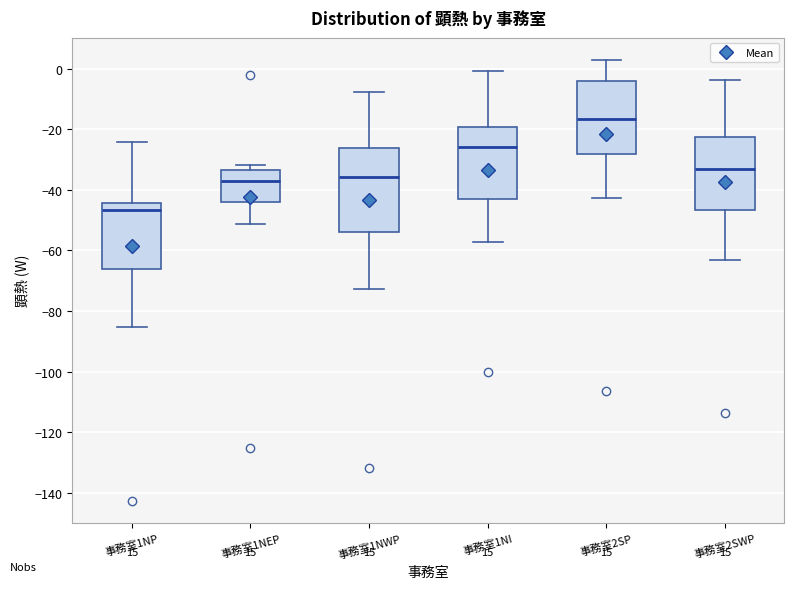

Where does the lower whisker of the box for 事務室2SWP end on the y-axis? The values are not printed on the chart, so give them approximately, as read against the axis.

-64